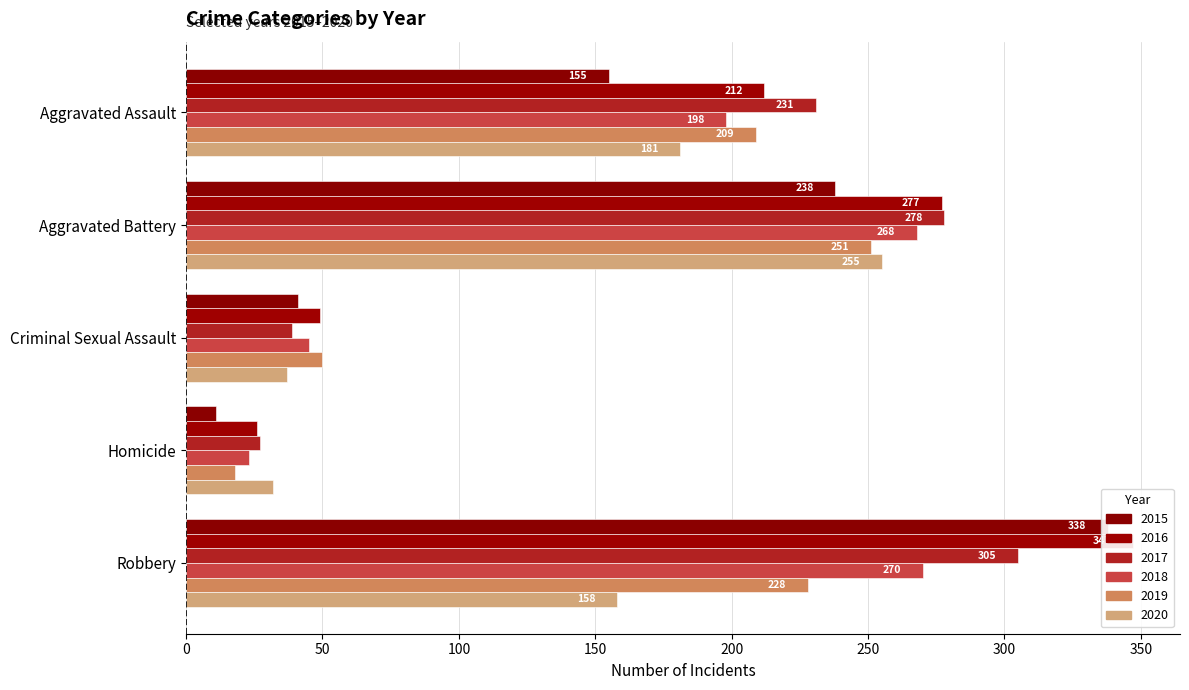

What are all the series names shown in the legend?

2015, 2016, 2017, 2018, 2019, 2020